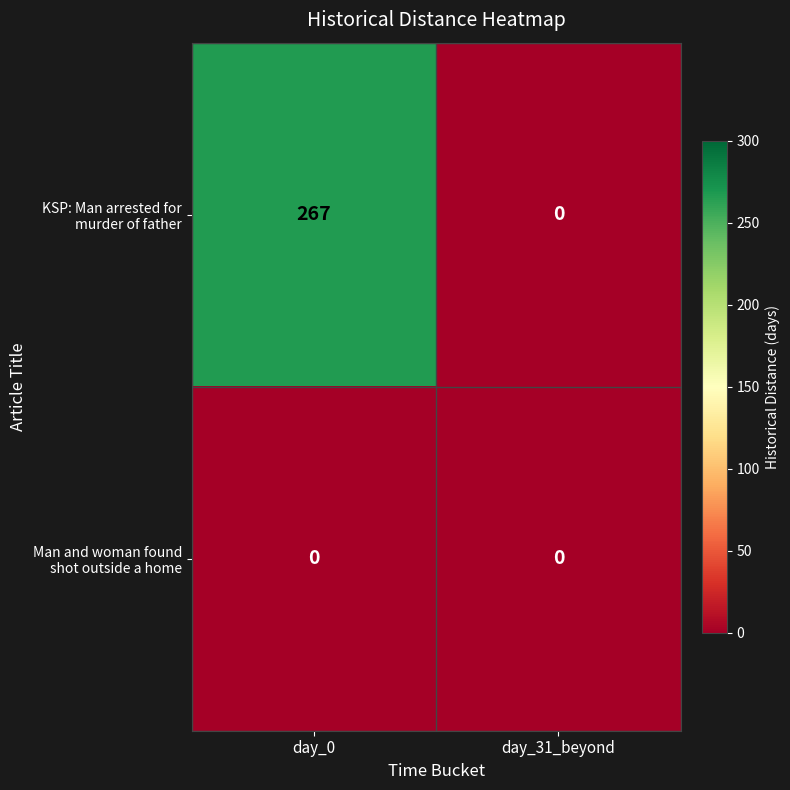

At how many categories does at least one series exceed 253?

1